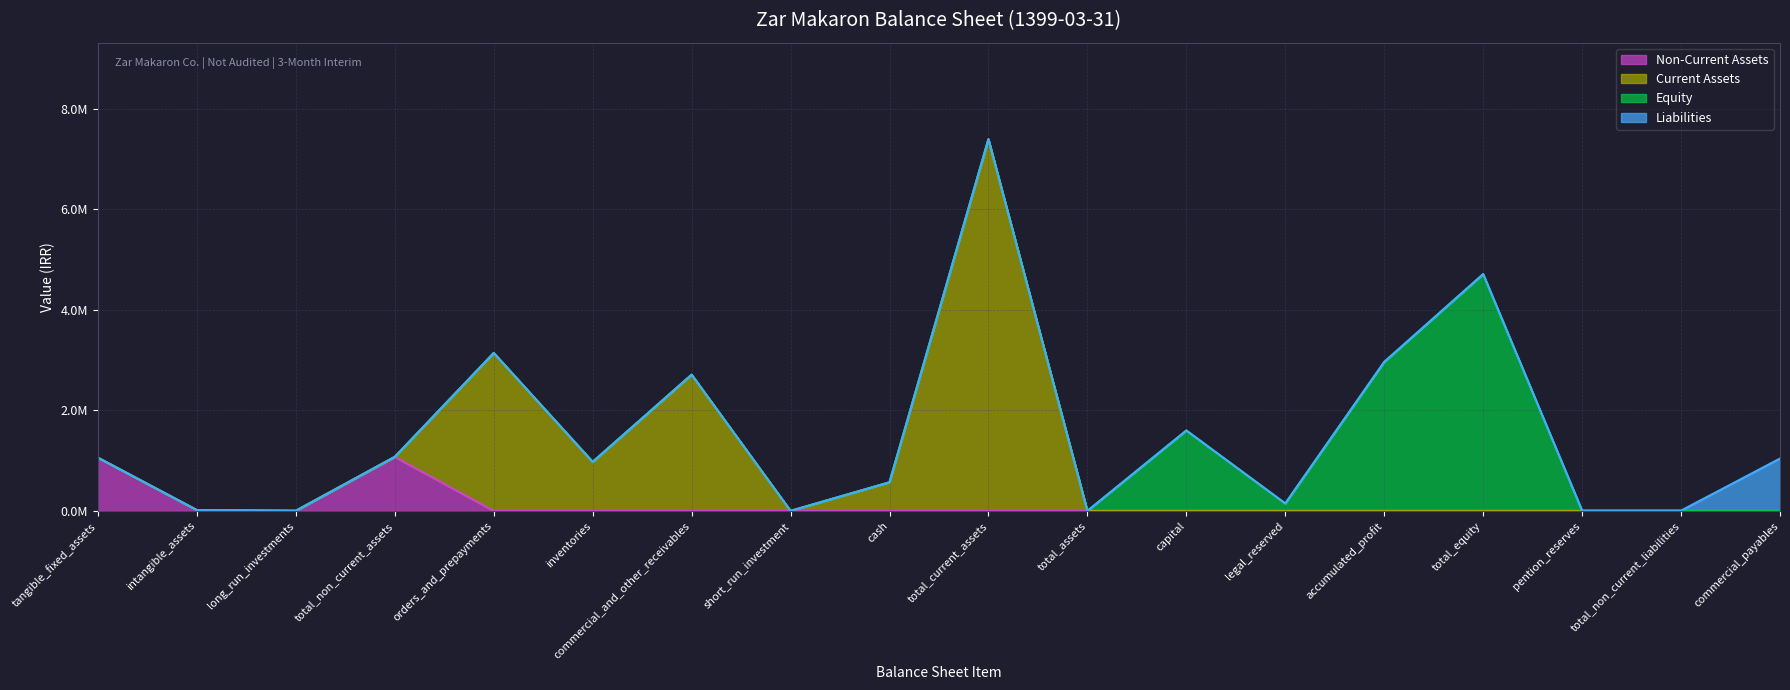

Rank the series at cash from highest to lowest value.

Current Assets, Non-Current Assets